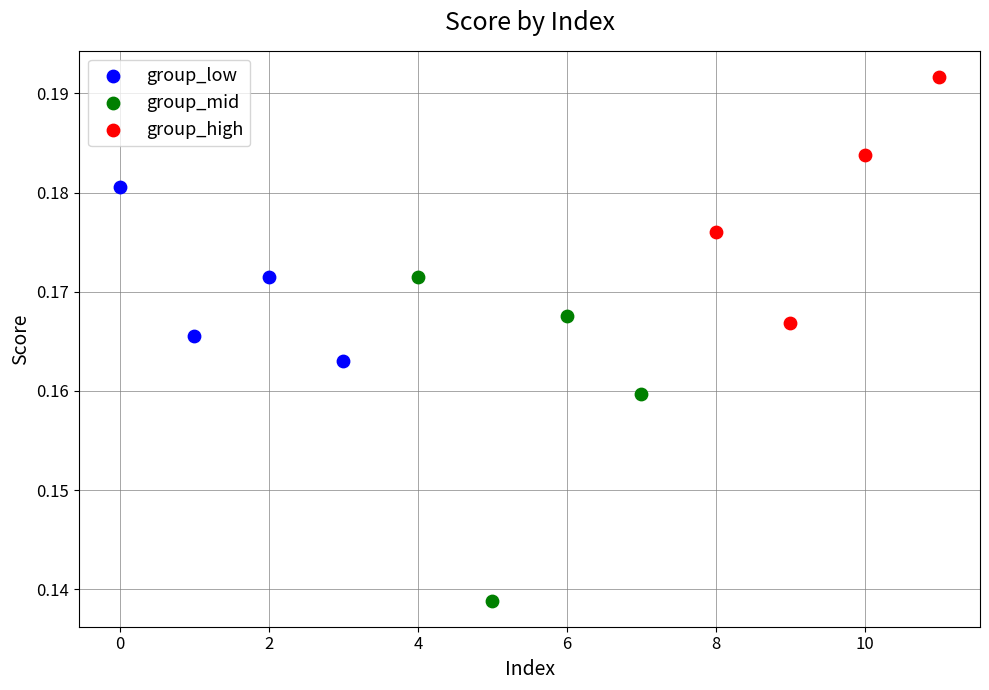

Which series contains the lowest Y value?

group_mid